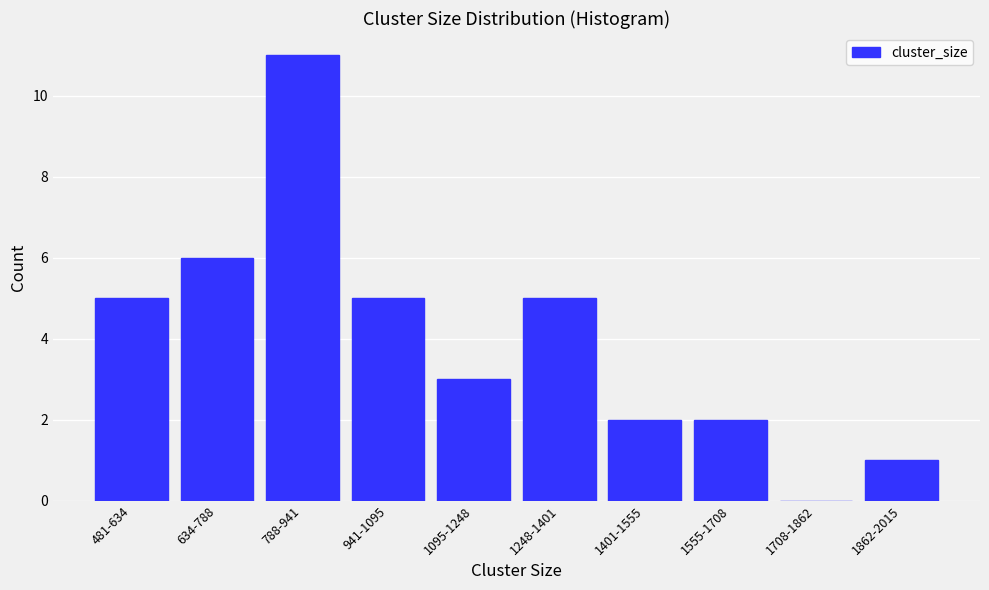

Reading right to left, what are all the values shown in this chart?

1862-2015=1	1708-1862=0	1555-1708=2	1401-1555=2	1248-1401=5	1095-1248=3	941-1095=5	788-941=11	634-788=6	481-634=5